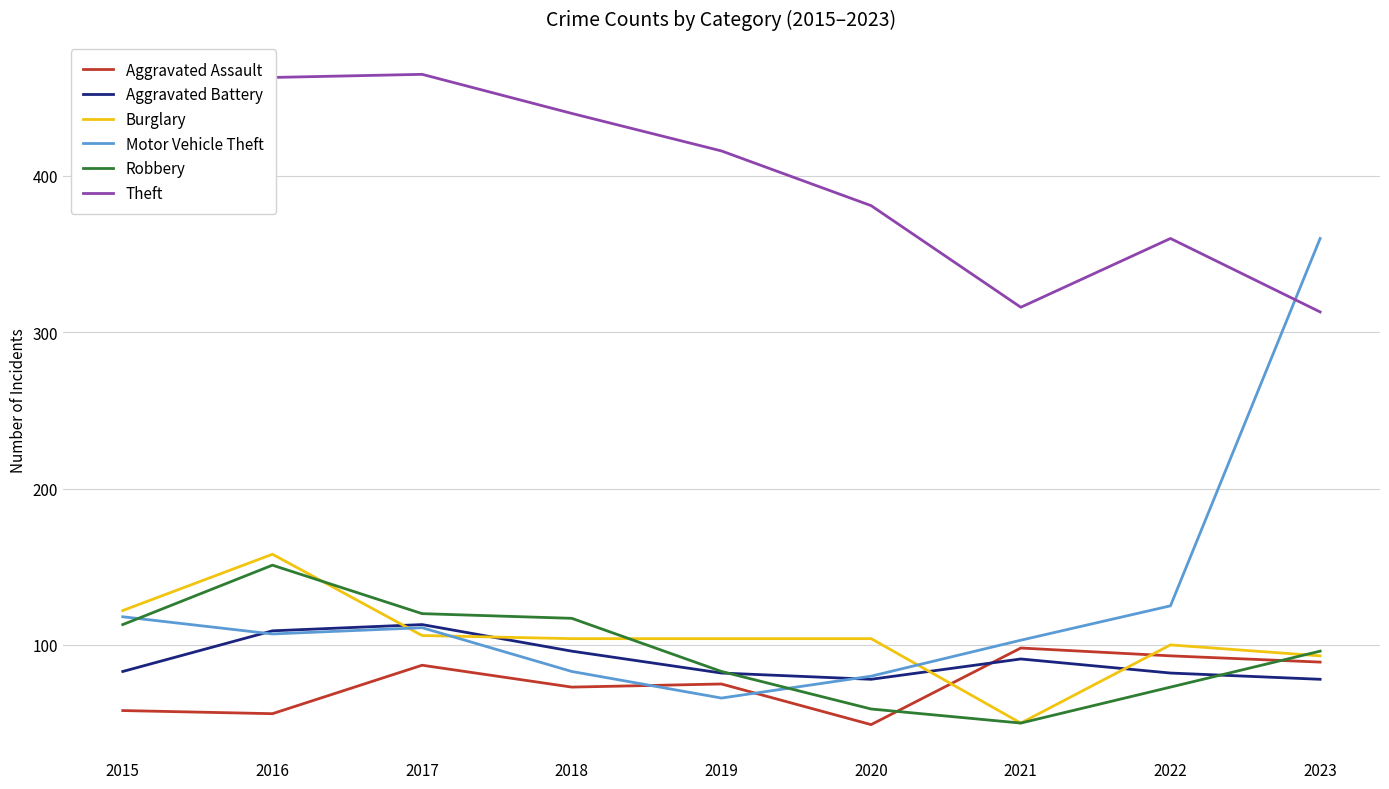

Which series has the widest spread of values?

Motor Vehicle Theft